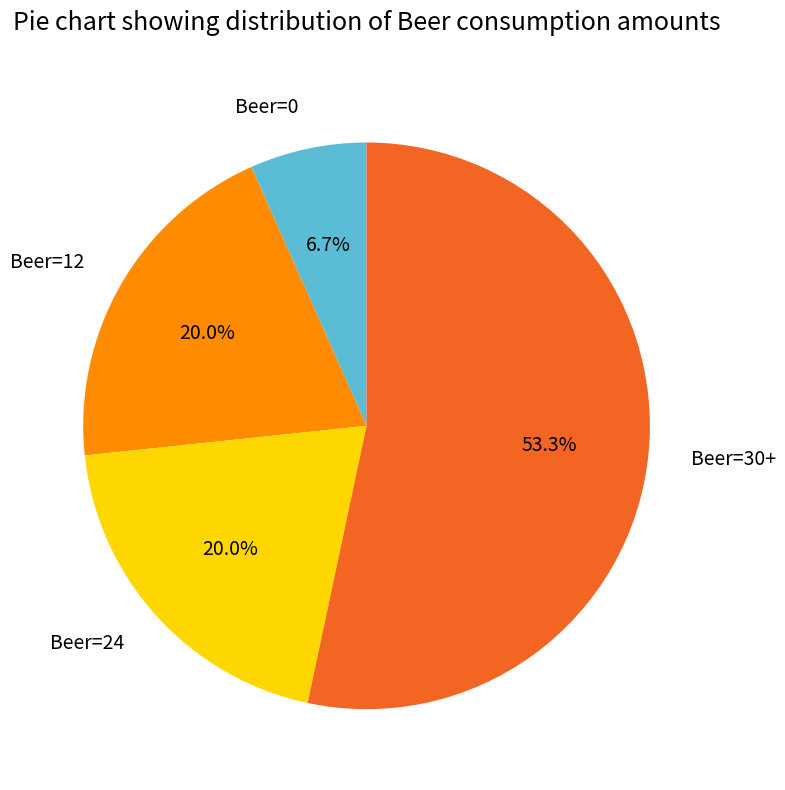

Is there any slice that represents more than half of the pie?

Yes